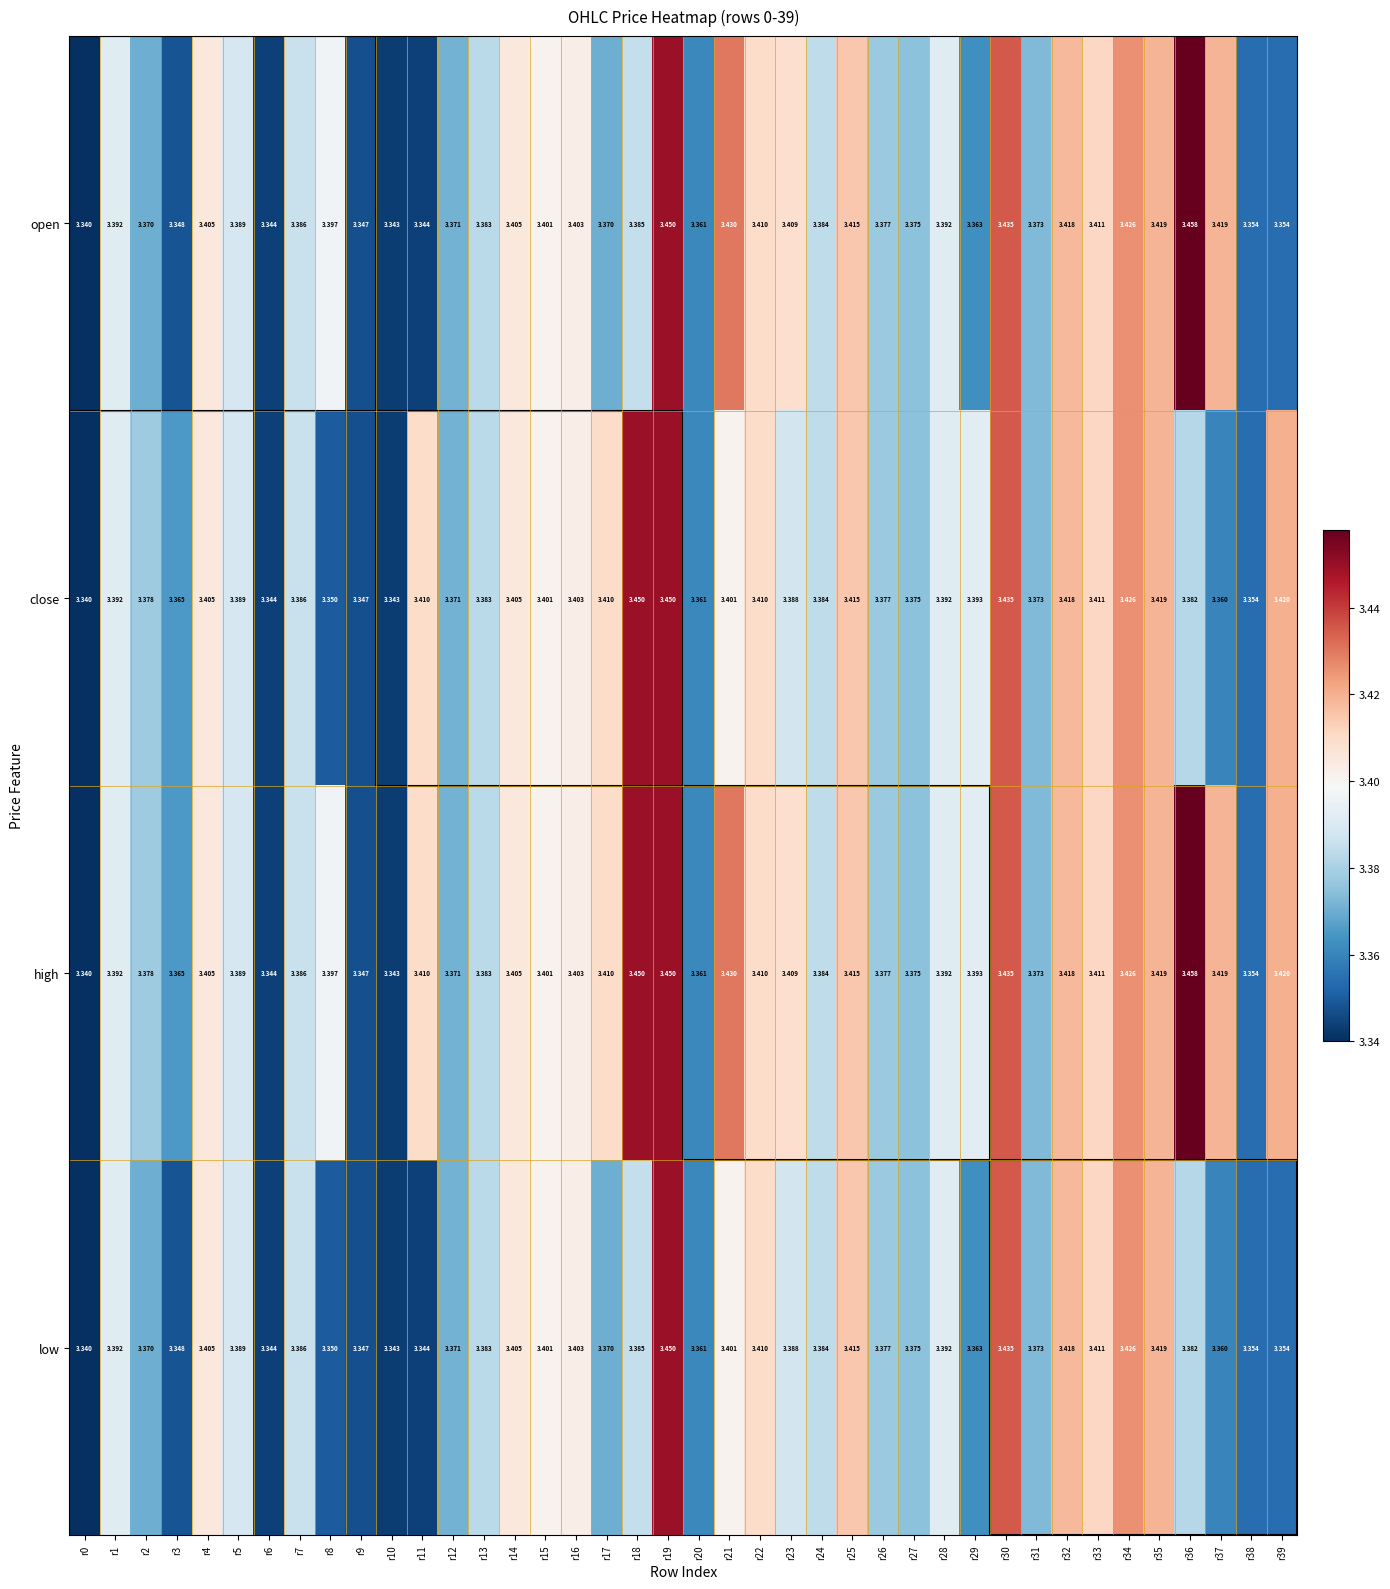

At how many categories does at least one series exceed 3?

40